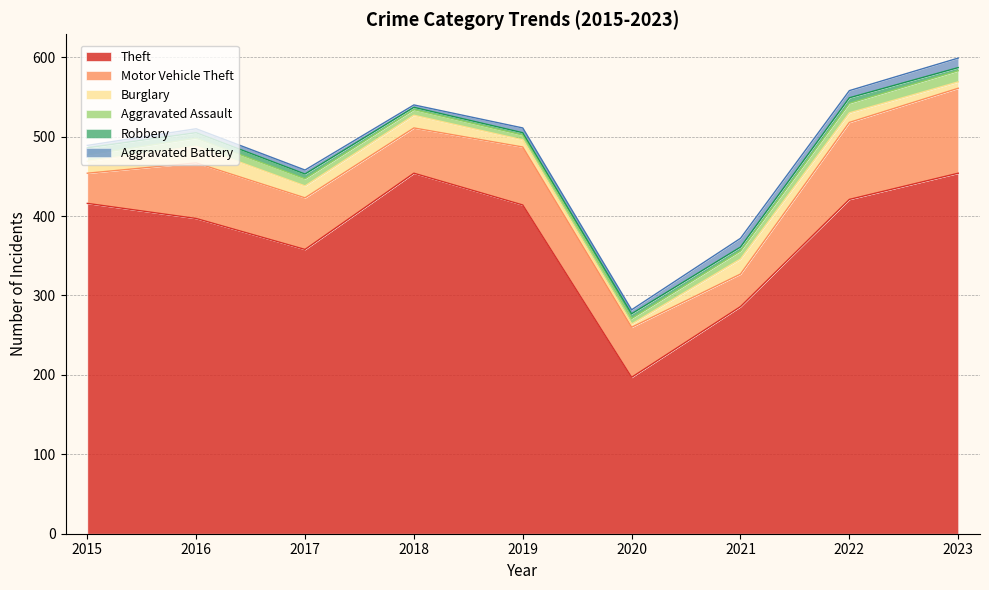

Reading left to right, list all the values displayed in this chart.

Theft: 2015=416	2016=397	2017=358	2018=454	2019=414	2020=197	2021=286	2022=421	2023=454
Motor Vehicle Theft: 2015=38	2016=70	2017=65	2018=57	2019=73	2020=63	2021=41	2022=97	2023=107
Burglary: 2015=15	2016=21	2017=15	2018=16	2019=9	2020=4	2021=19	2022=12	2023=8
Aggravated Assault: 2015=8	2016=10	2017=9	2018=7	2019=6	2020=7	2021=10	2022=12	2023=14
Robbery: 2015=9	2016=7	2017=6	2018=3	2019=3	2020=6	2021=5	2022=7	2023=4
Aggravated Battery: 2015=3	2016=5	2017=5	2018=3	2019=6	2020=5	2021=11	2022=9	2023=12